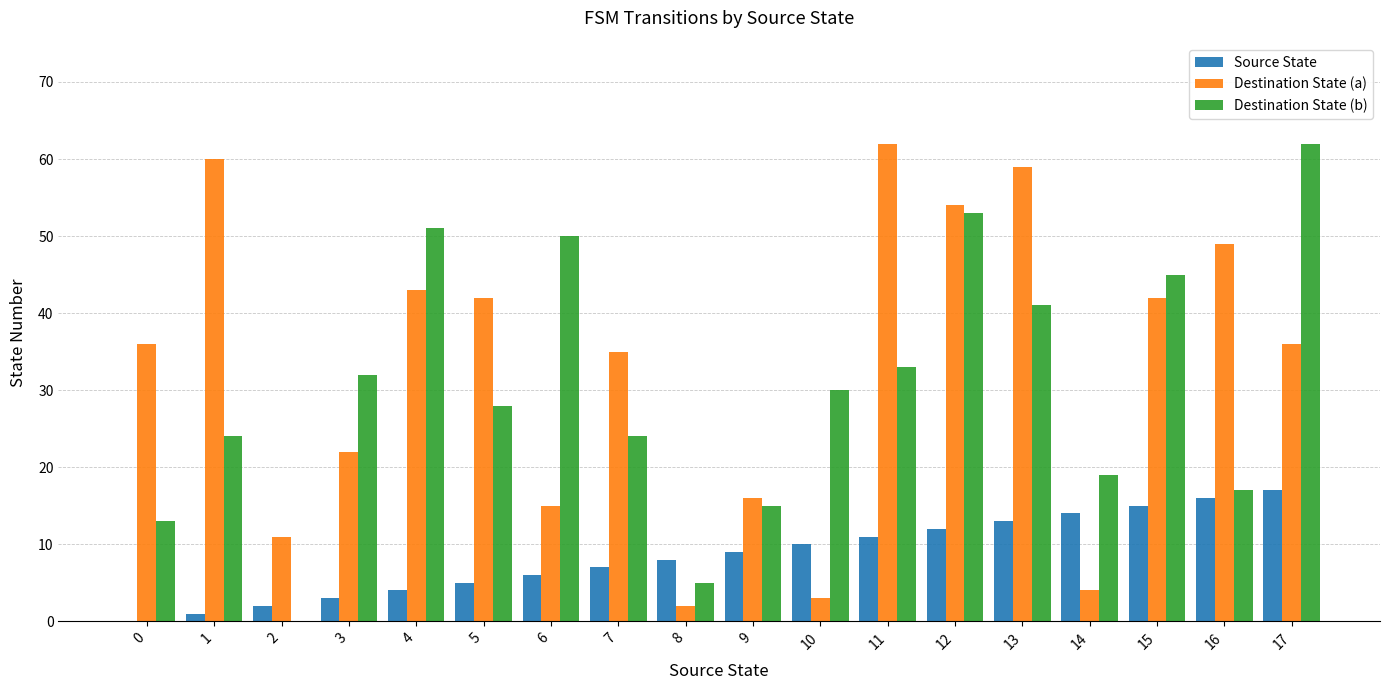

Reading left to right, list all the values displayed in this chart.

Source State: 0=0	1=1	2=2	3=3	4=4	5=5	6=6	7=7	8=8	9=9	10=10	11=11	12=12	13=13	14=14	15=15	16=16	17=17
Destination State (a): 0=36	1=60	2=11	3=22	4=43	5=42	6=15	7=35	8=2	9=16	10=3	11=62	12=54	13=59	14=4	15=42	16=49	17=36
Destination State (b): 0=13	1=24	2=0	3=32	4=51	5=28	6=50	7=24	8=5	9=15	10=30	11=33	12=53	13=41	14=19	15=45	16=17	17=62